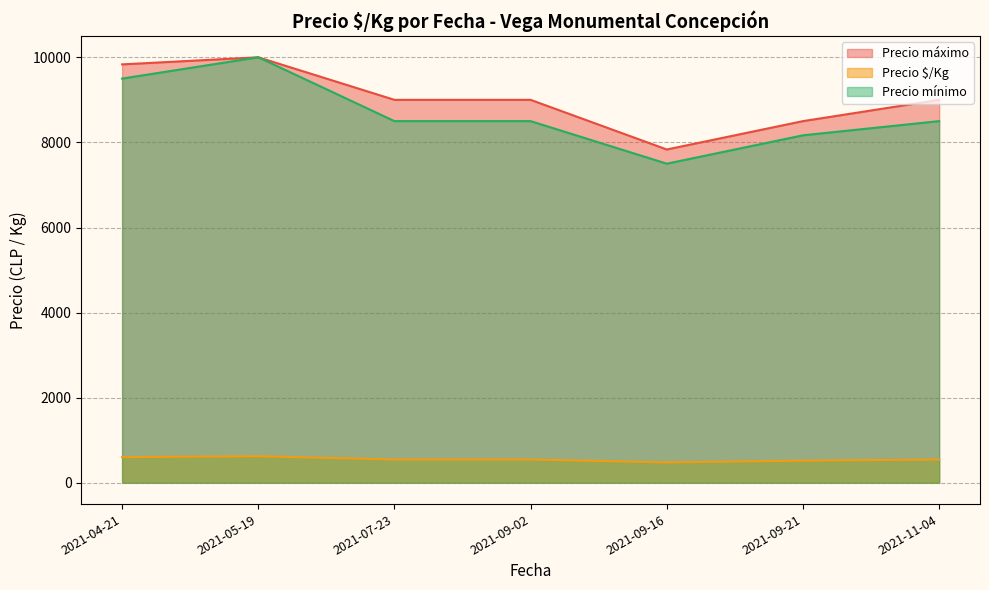

What is the sum of the Precio $/Kg values at 2021-09-16 and 2021-05-19?

1104.3